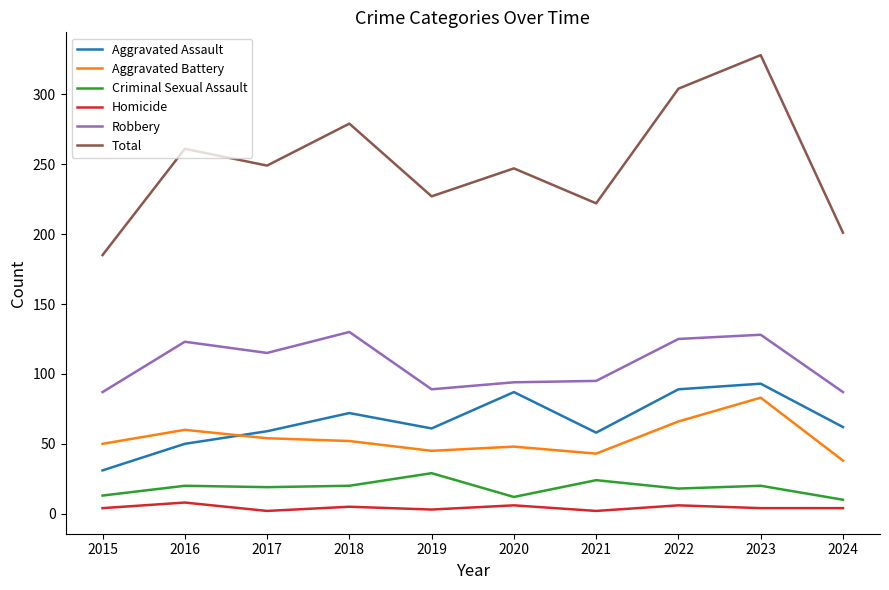

True or false: Total and Homicide cross at least once.

False